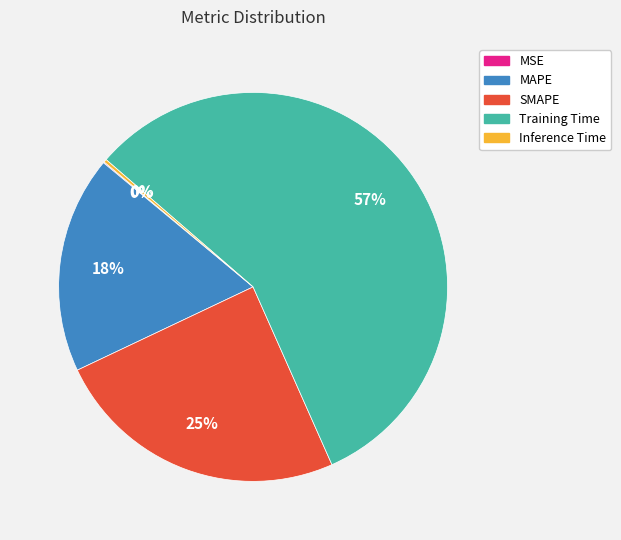

Which slice represents more than half of the pie?

Training Time